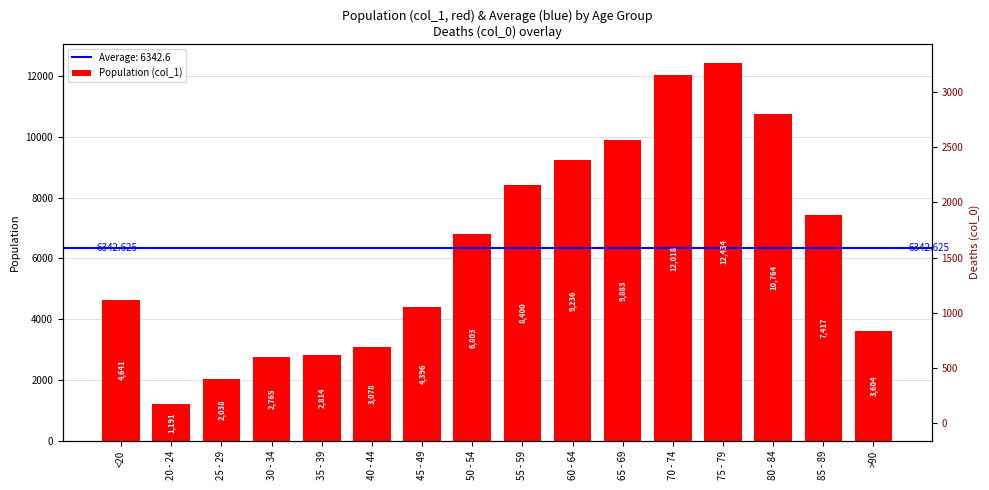

Does the chart contain stacked bars?

No